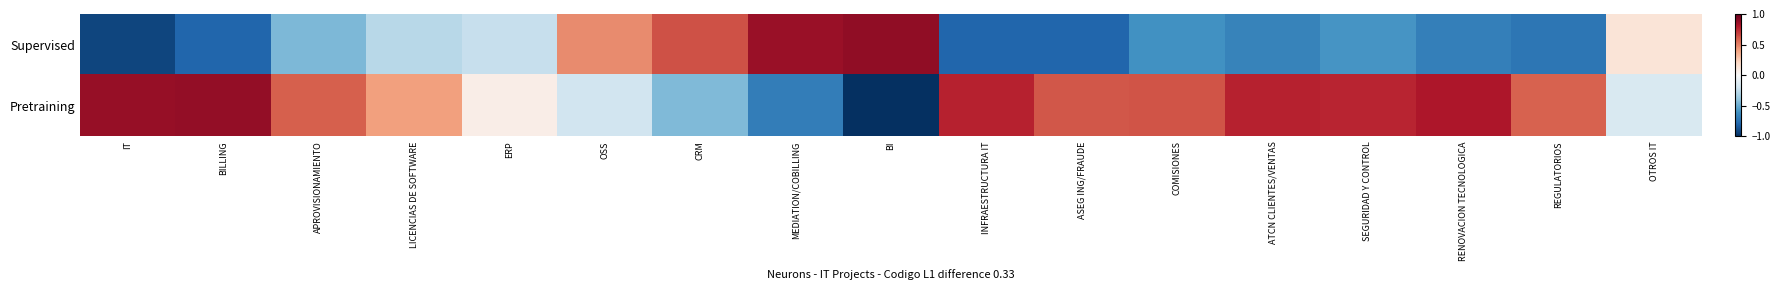

What is the minimum value shown in the chart?

-1.0